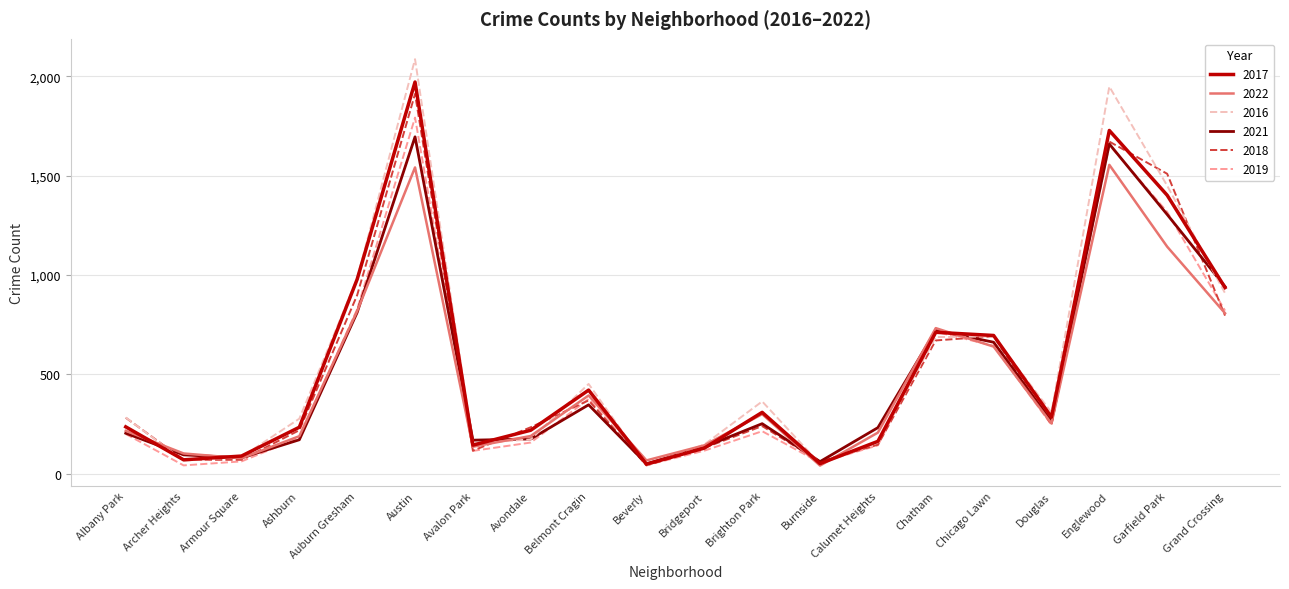

List the series in order of their peak value, lowest first.

2022, 2021, 2019, 2018, 2017, 2016